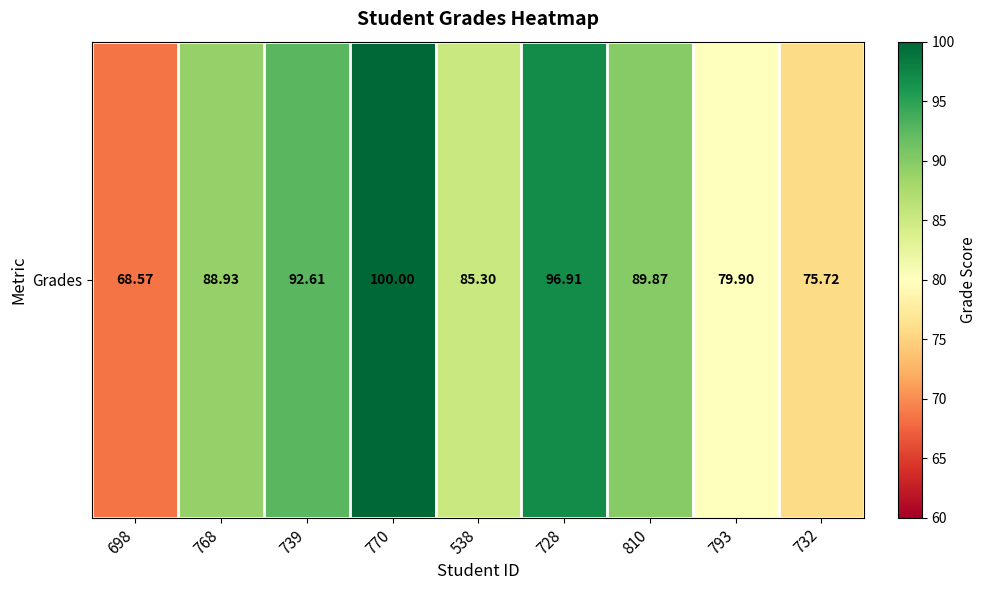

Is it true that the value at 732 is 75.7?

True